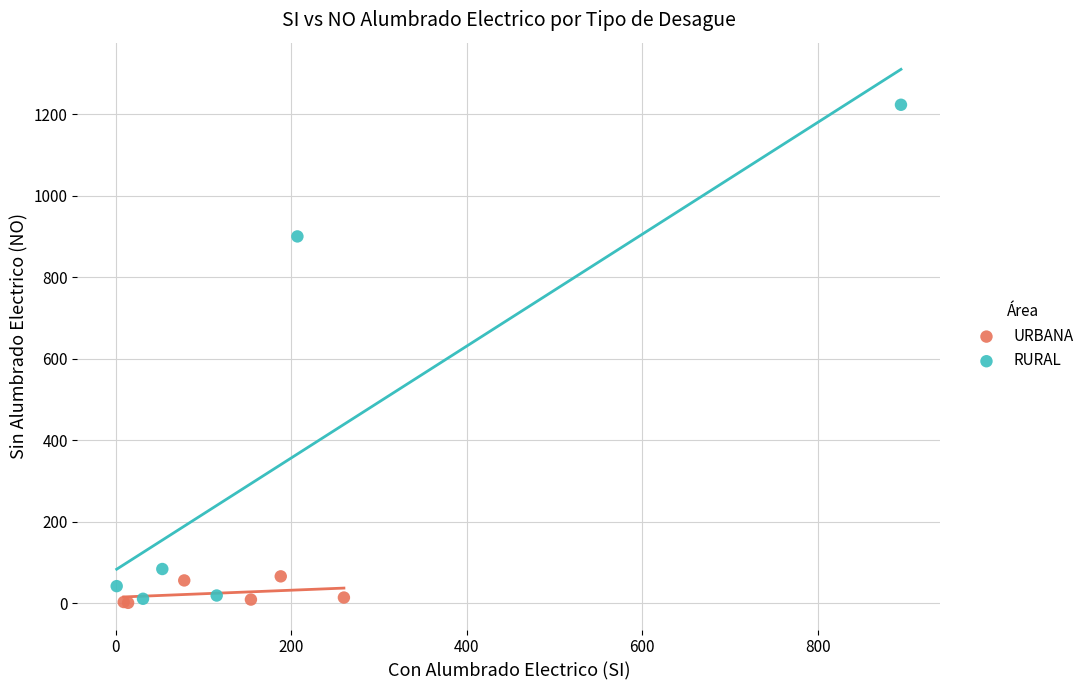

Which series contains the highest Y value?

RURAL